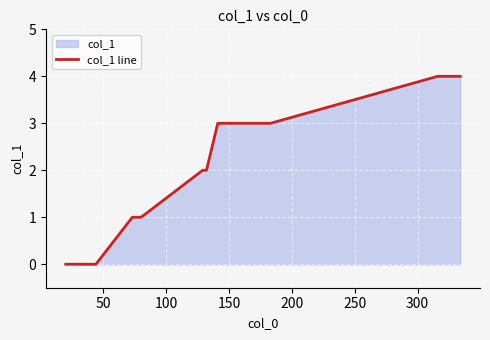

What is the greatest value displayed?

4